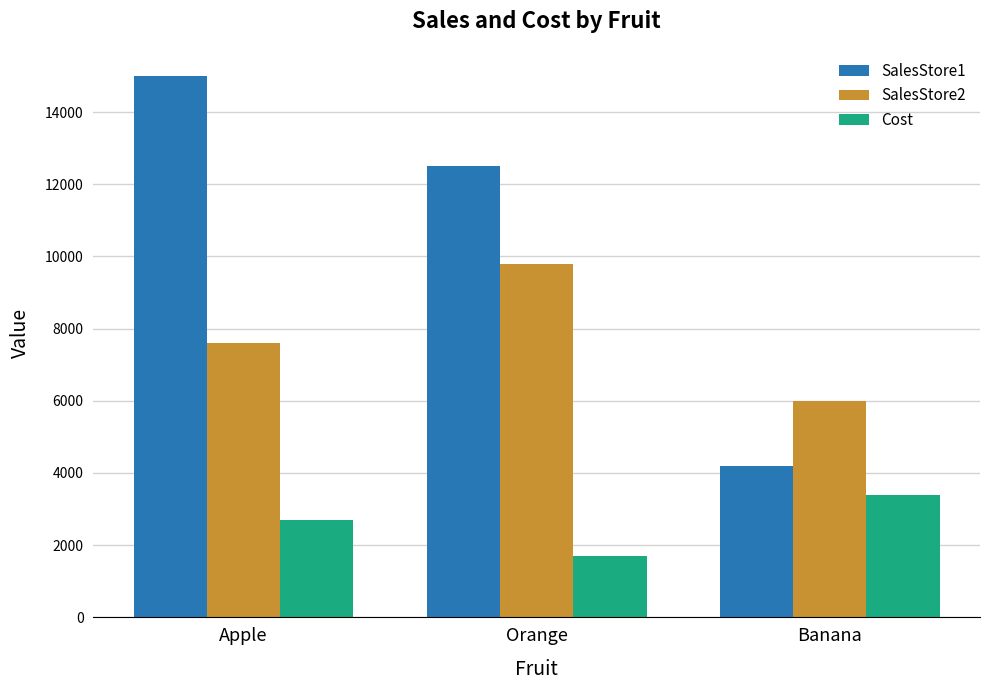

What are all the series names shown in the legend?

SalesStore1, SalesStore2, Cost